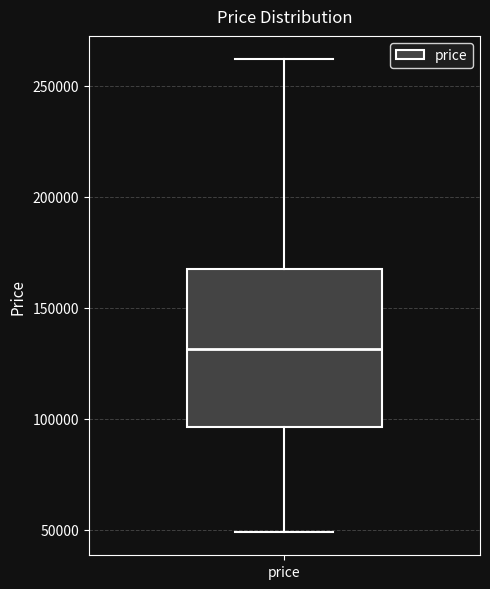

Transcribe this box plot: give where the median line is, the range the box spans, and where the two whiskers end, as read against the y-axis. The values are not printed on the chart, so give them approximately, as read against the axis.

median 130000, box 95000 to 165000, whiskers 50000 to 260000